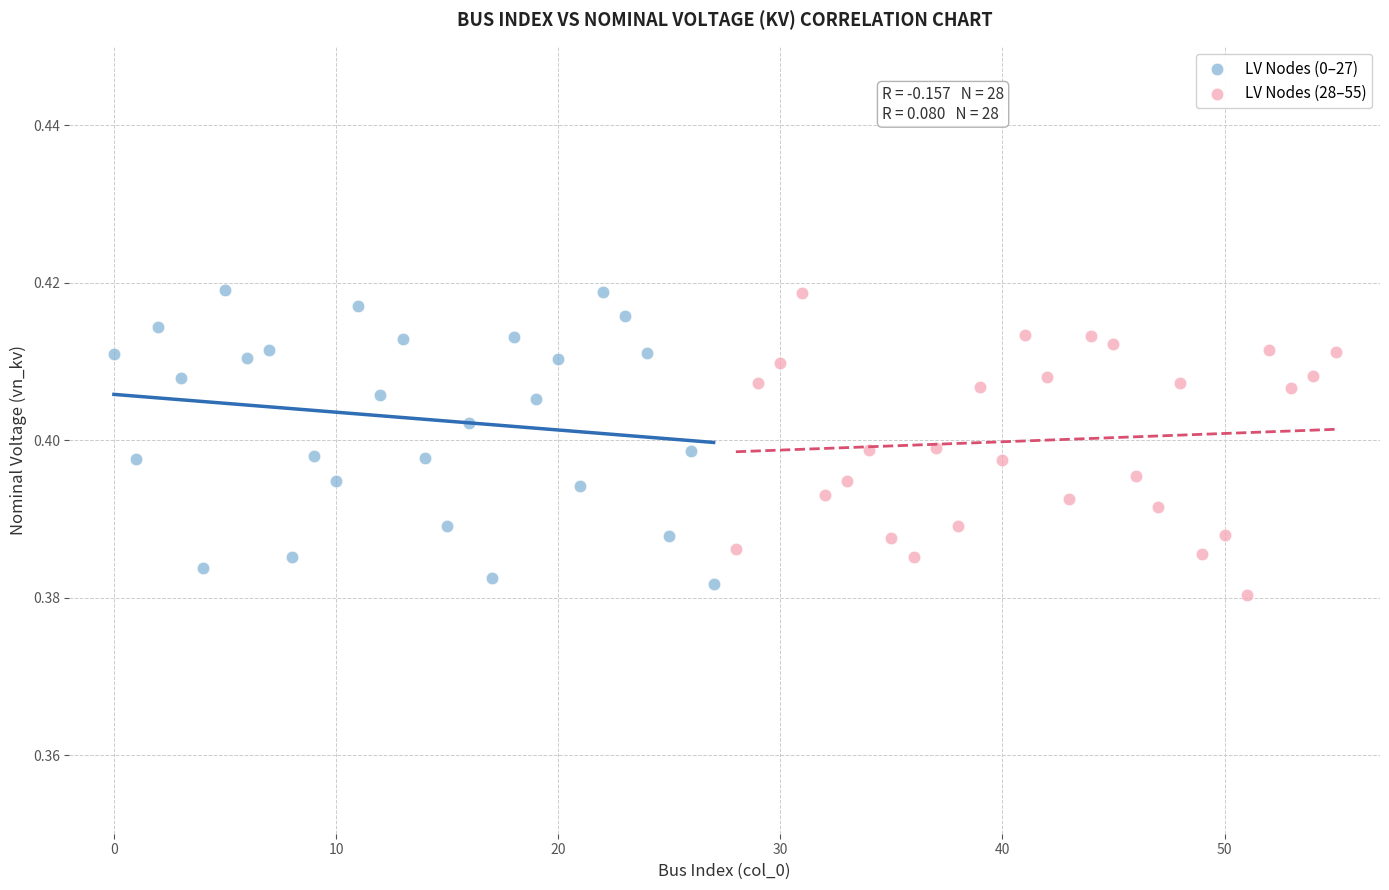

What are all the series names shown in the legend?

LV Nodes (0–27), LV Nodes (28–55)